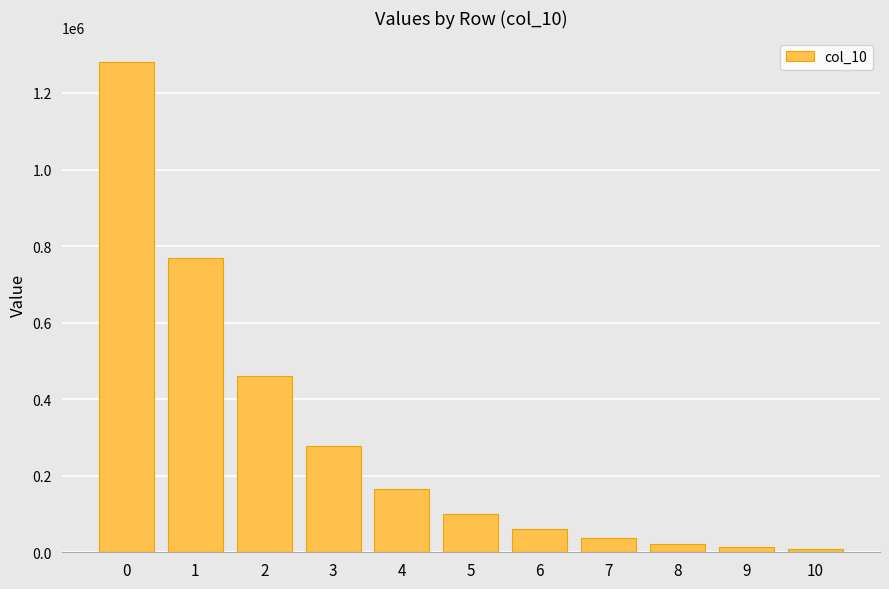

Is it true that the value at 9 is 13002.9?

True